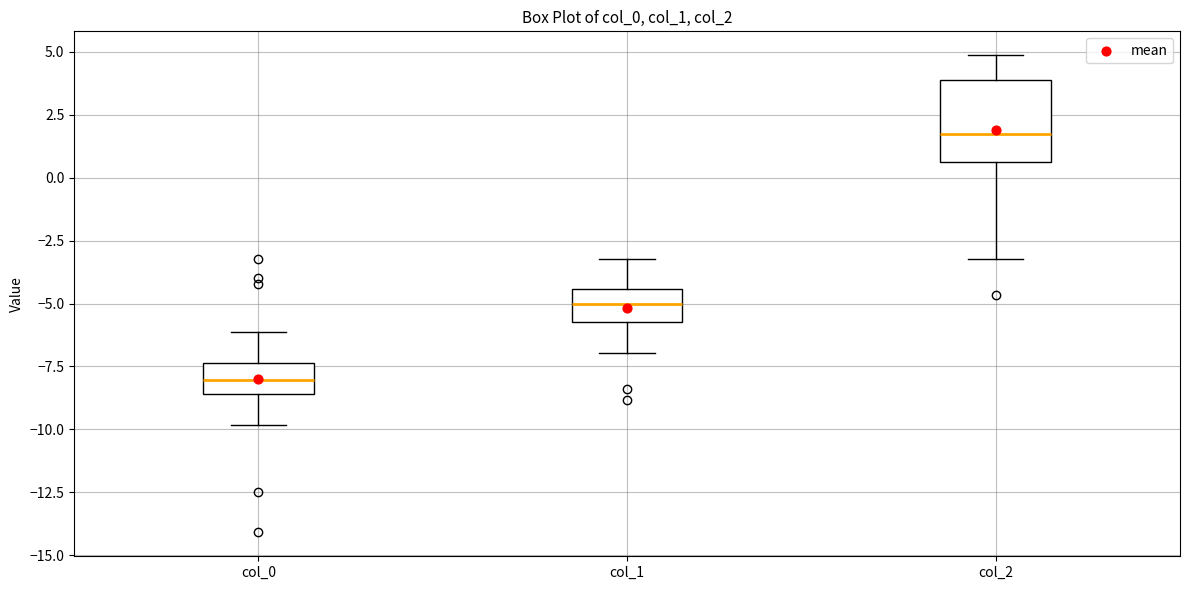

Which box has the lowest median line?

col_0